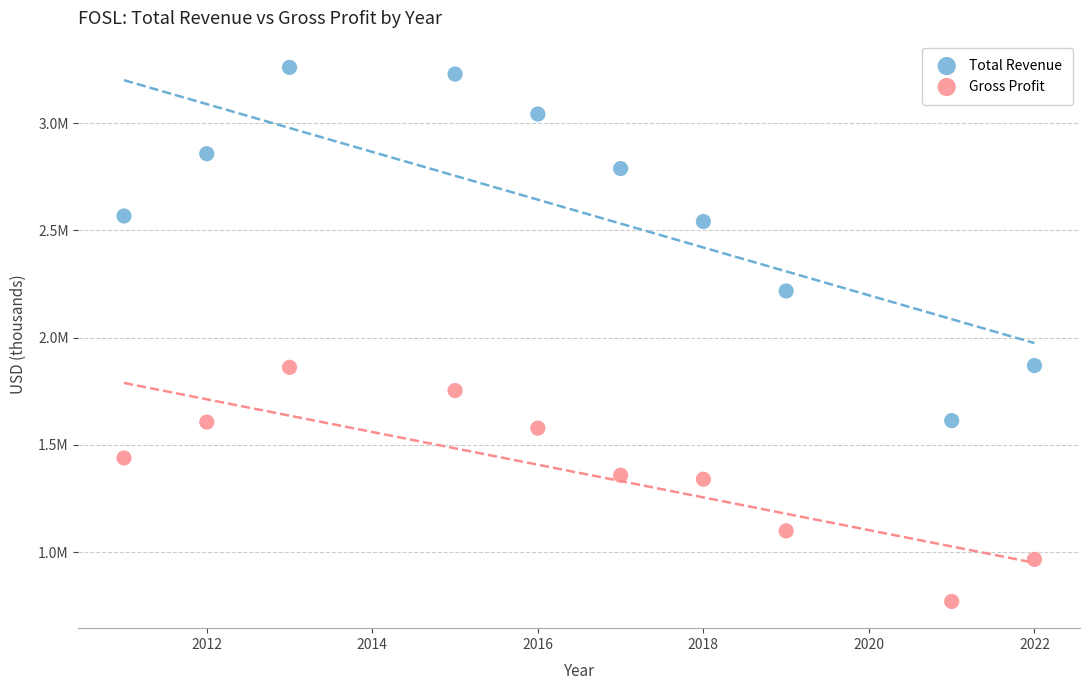

What are all the series names shown in the legend?

Total Revenue, Gross Profit